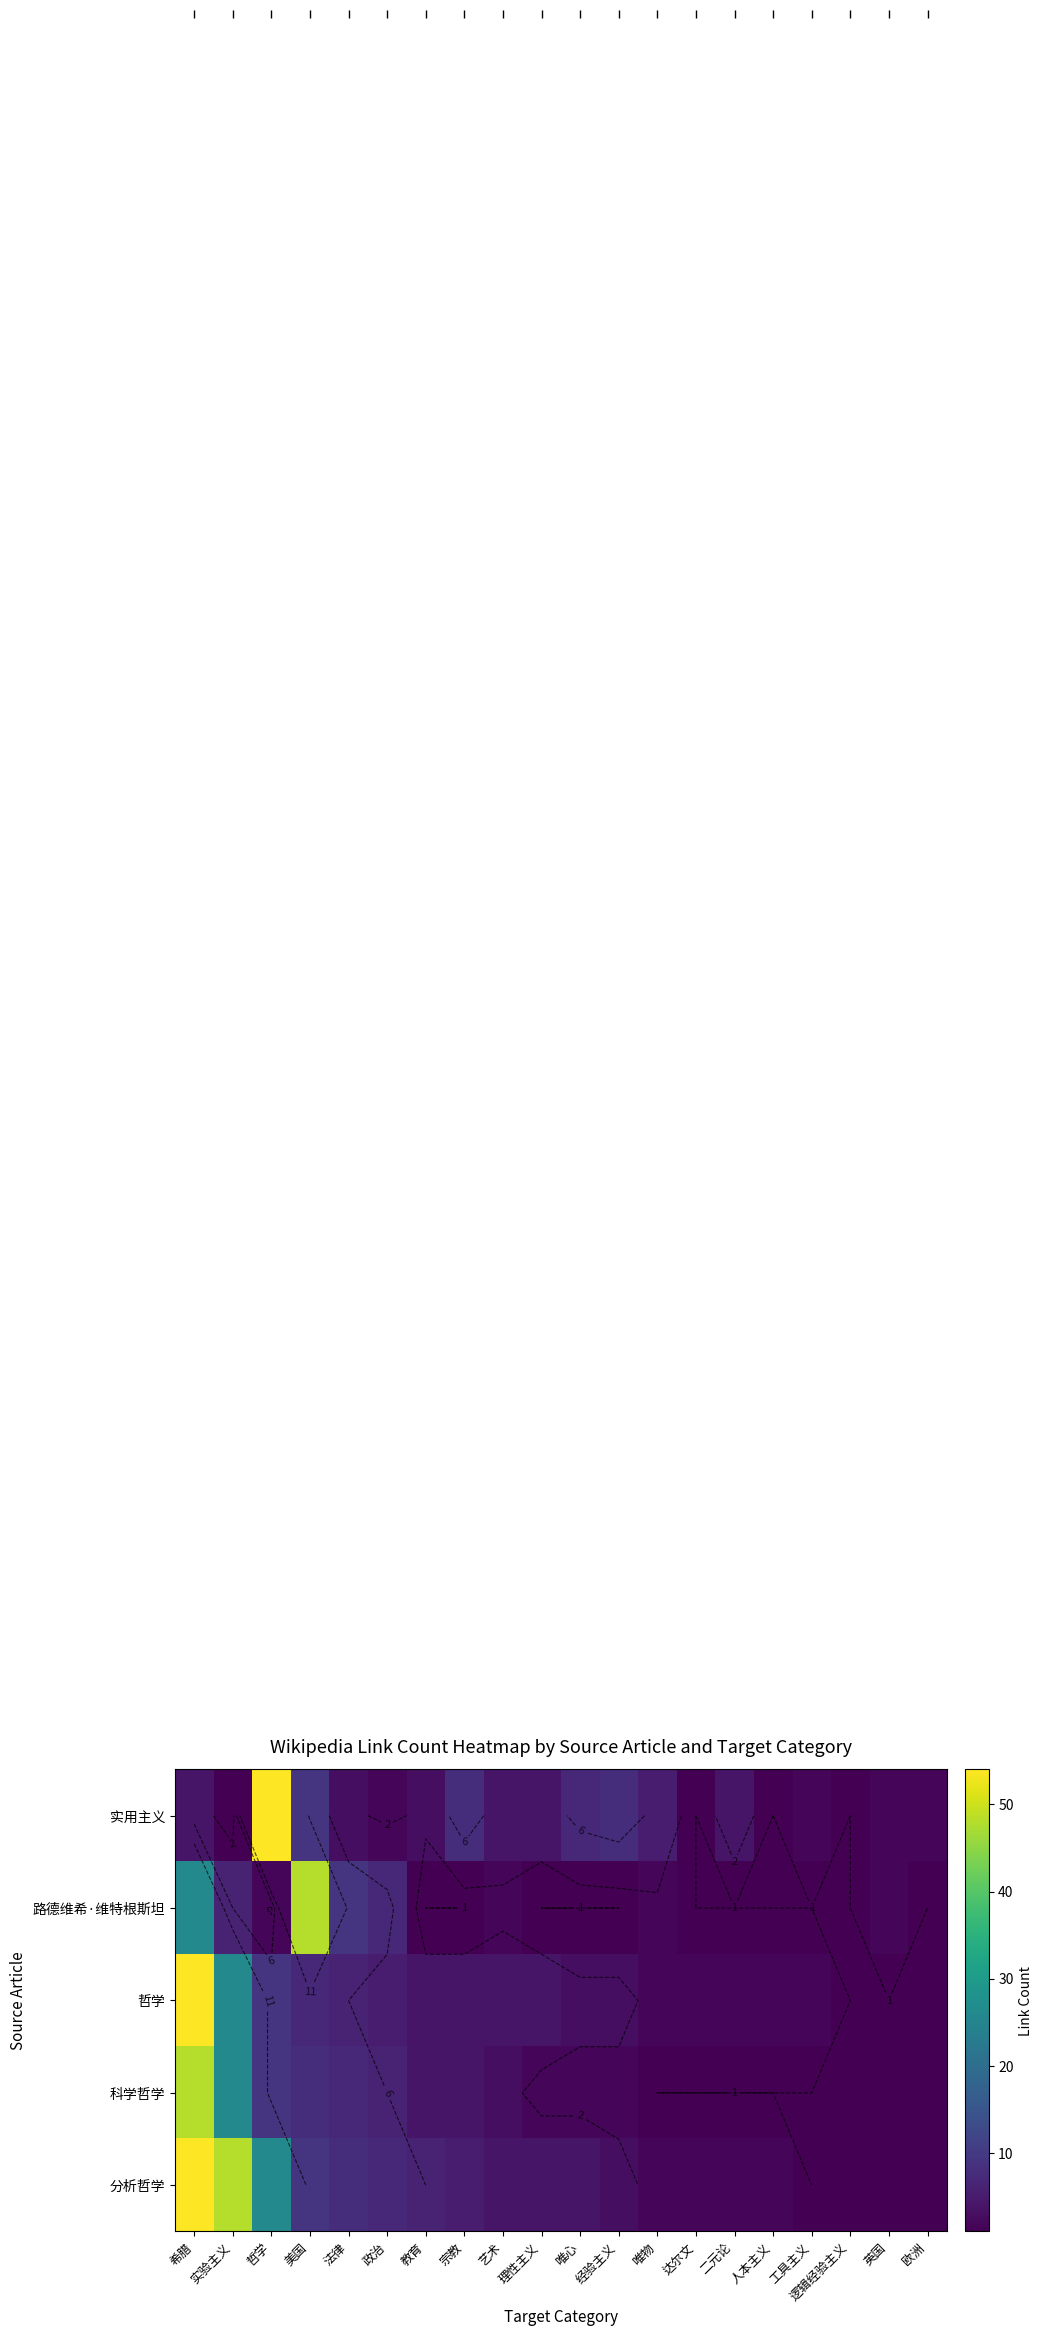

List the labels in order of 路德维希·维特根斯坦 value, smallest first.

教育, 宗教, 理性主义, 唯心, 经验主义, 达尔文, 二元论, 人本主义, 工具主义, 逻辑经验主义, 欧洲, 哲学, 艺术, 唯物, 英国, 实验主义, 政治, 法律, 希腊, 美国